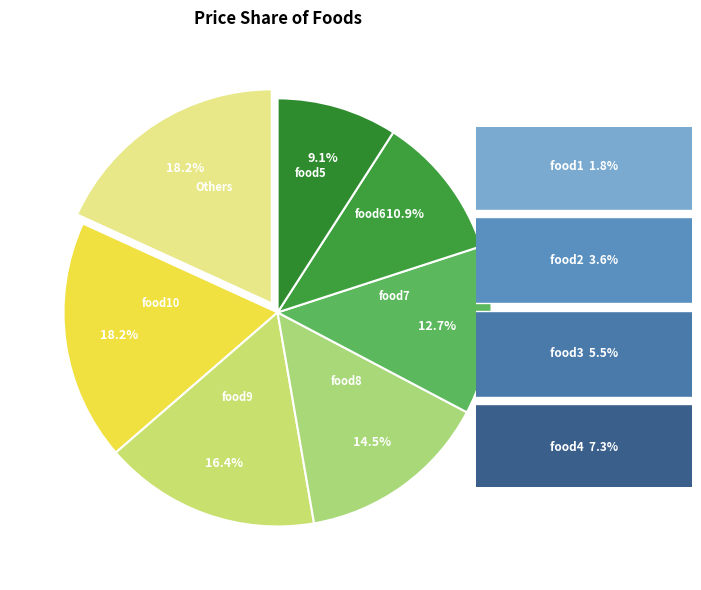

Is there a majority slice in this chart?

No